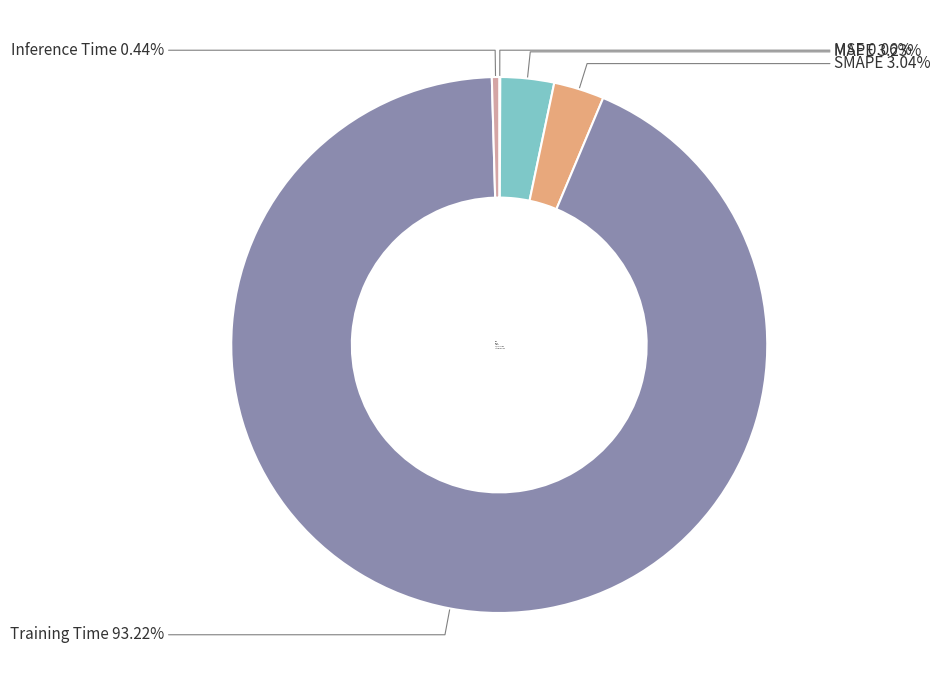

Is there a majority slice in this chart?

Yes